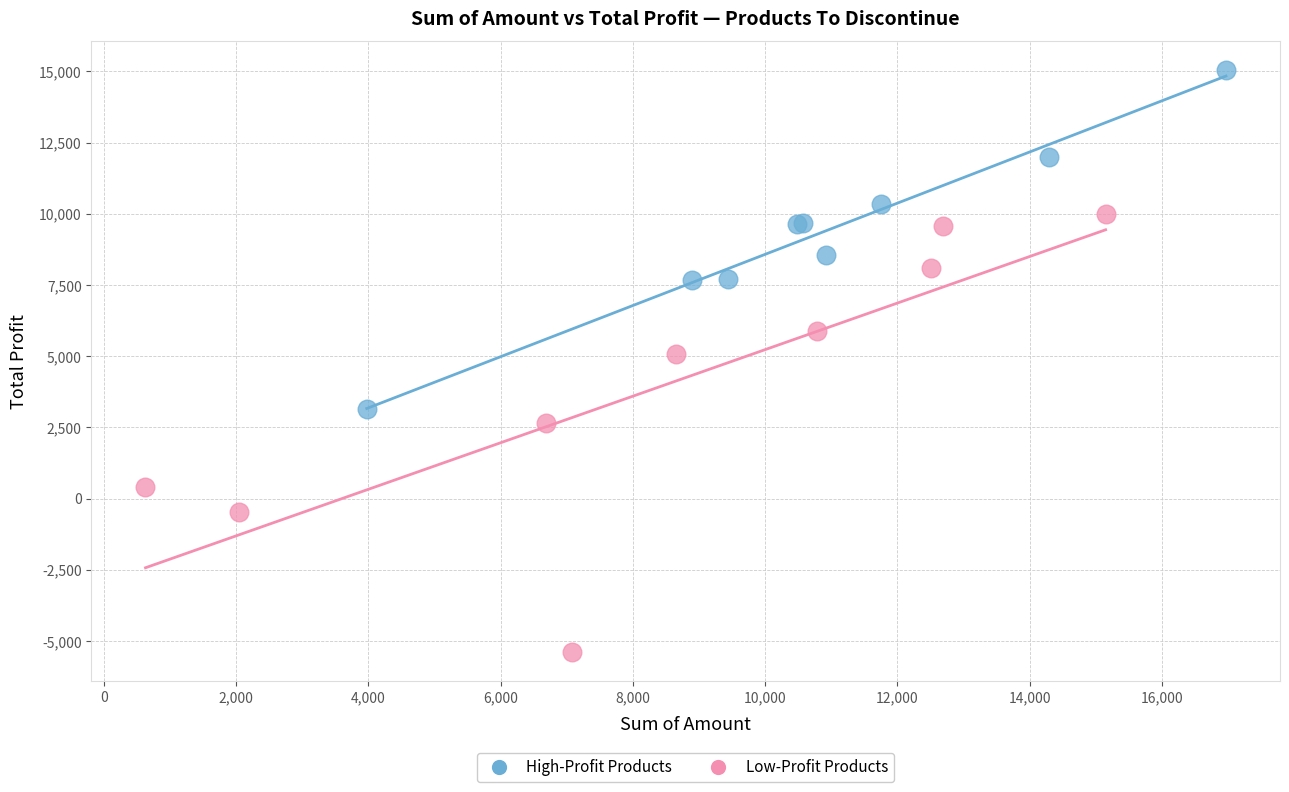

Which series has the largest Y range (max minus min)?

Low-Profit Products